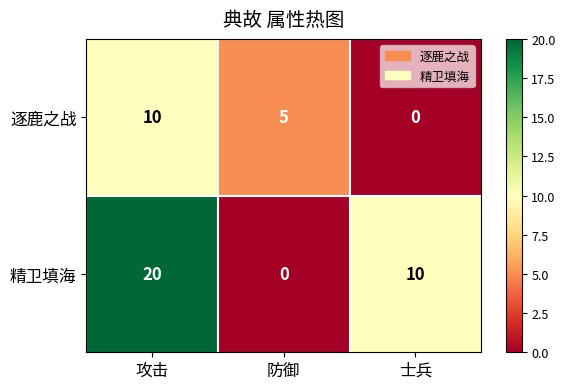

What is the difference between the highest and lowest values at 防御?

5